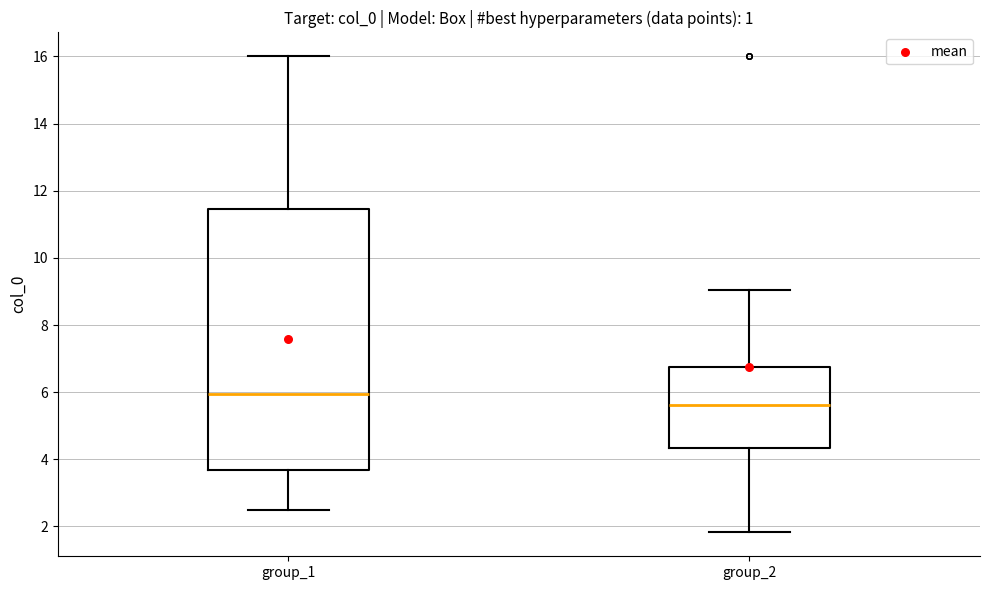

Where does the median line of the box for group_1 sit on the y-axis? The values are not printed on the chart, so give them approximately, as read against the axis.

6.0